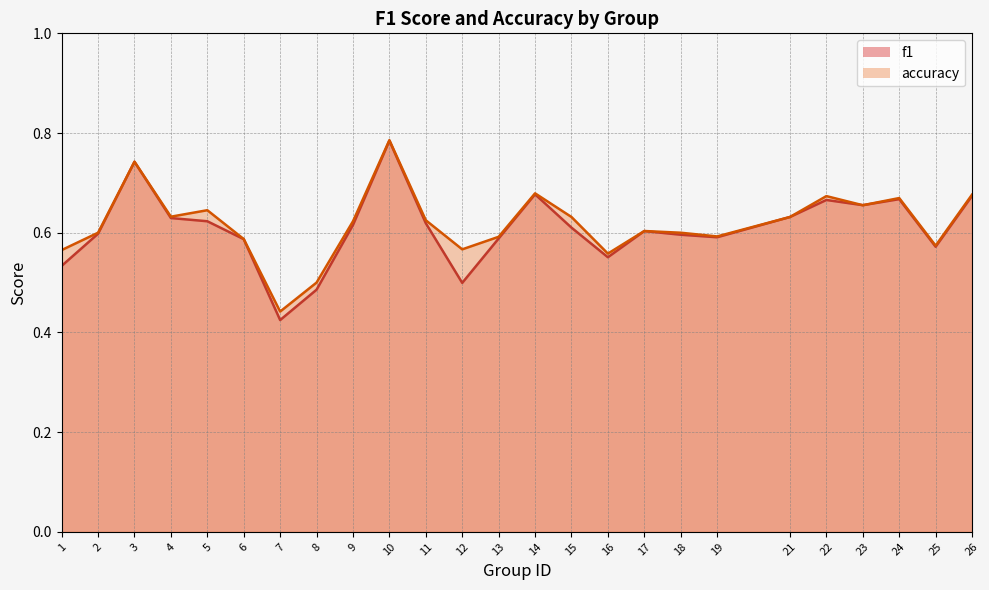

What is the difference between the maximum and second lowest values in the f1 series?

0.3